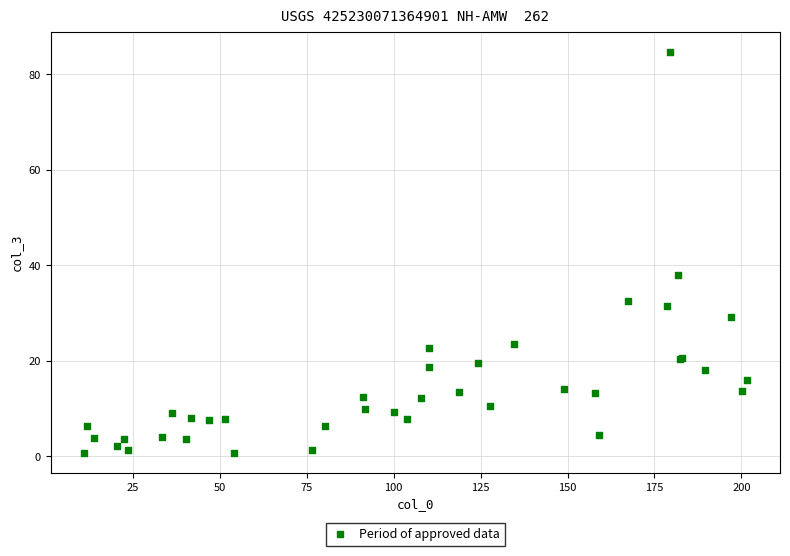

What Y value in the scatter plot is closest to 42?

38.0